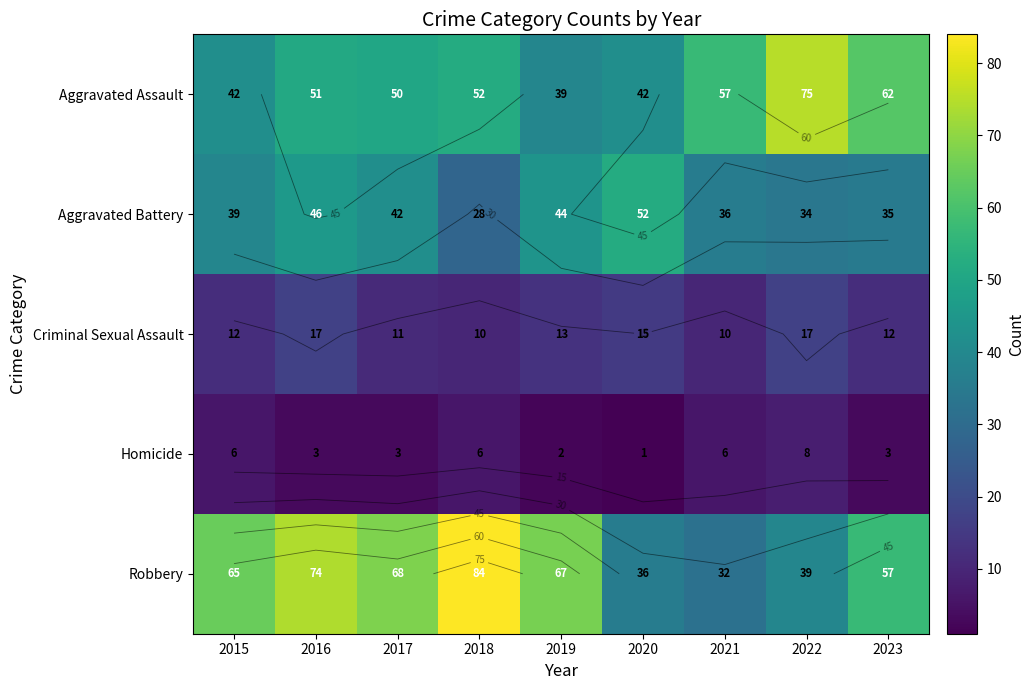

Read the Aggravated Assault value at 2023.

62